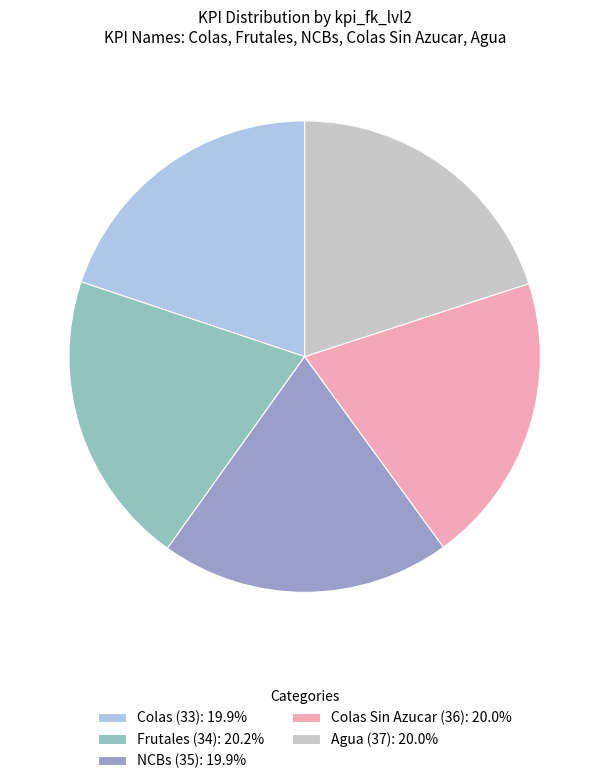

Is Colas Sin Azucar (36): 20.0% the majority of the pie?

No